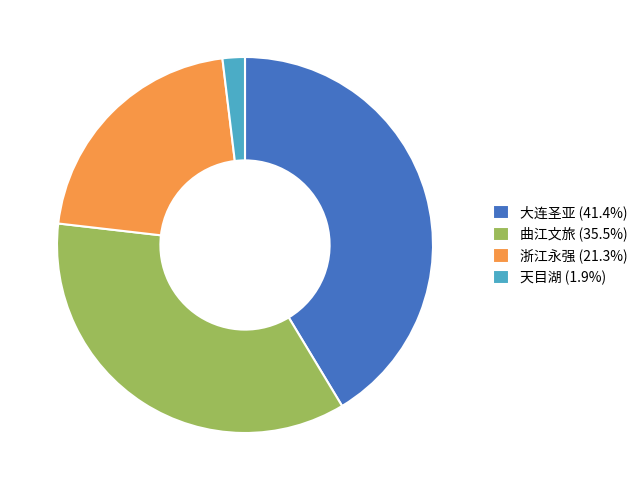

What is the ratio of the value at 大连圣亚 (41.4%) to the value at 浙江永强 (21.3%)?

1.9